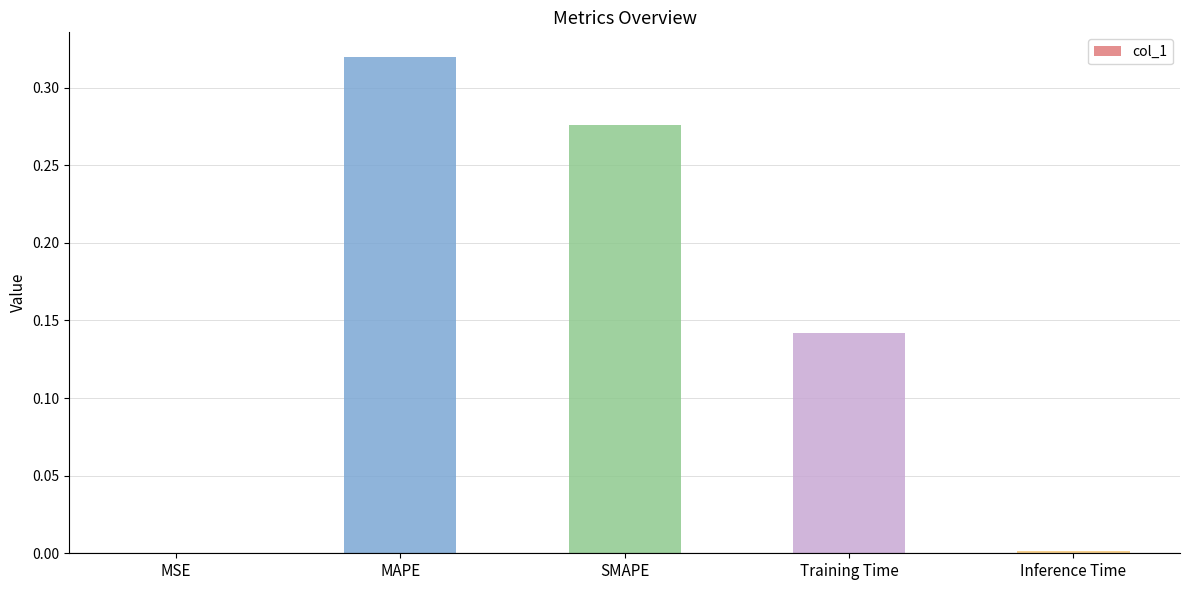

At which category does the chart reach its peak across all series?

MAPE